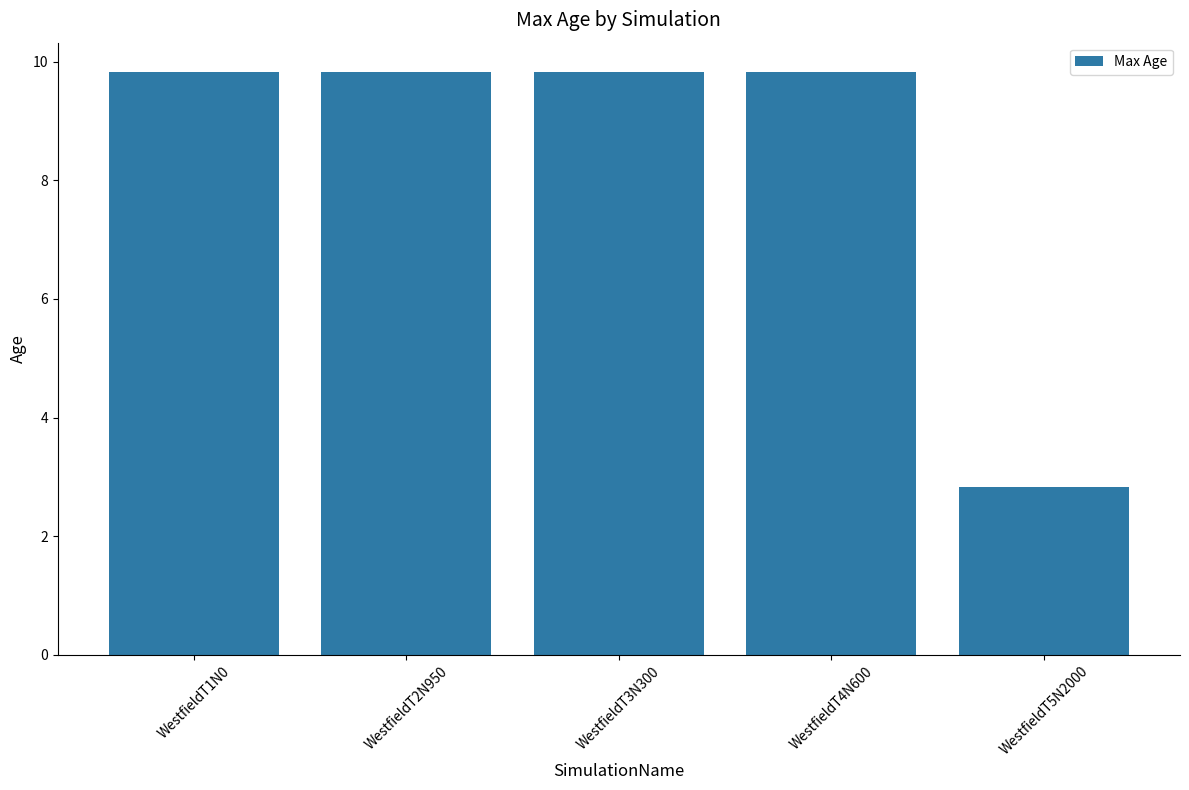

Reading left to right, transcribe all the data shown in this chart.

9.8	9.8	9.8	9.8	2.8